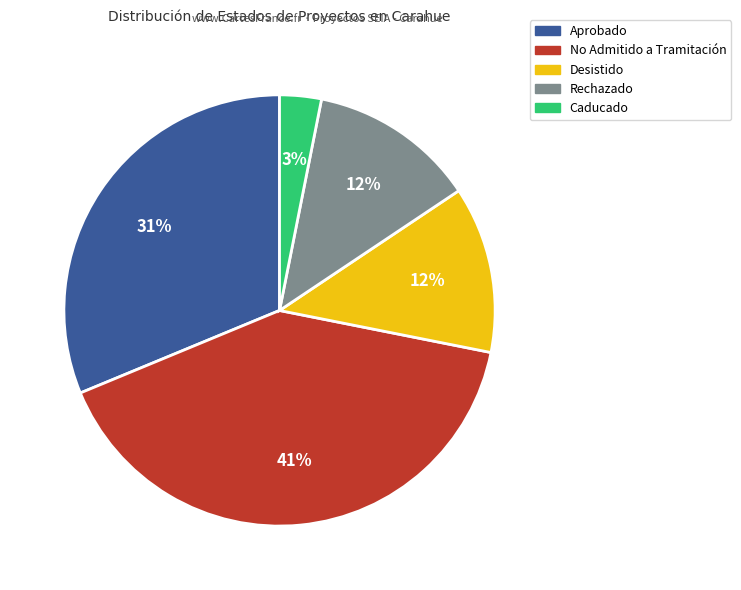

To the nearest percent, what portion does No Admitido a Tramitación represent?

41%